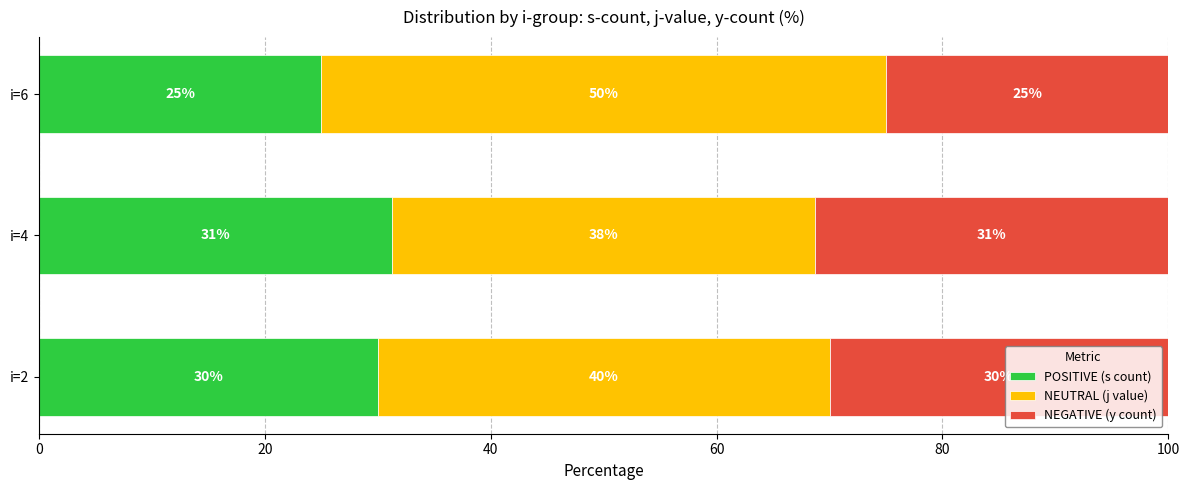

What is the minimum value for POSITIVE (s count)?

25.0